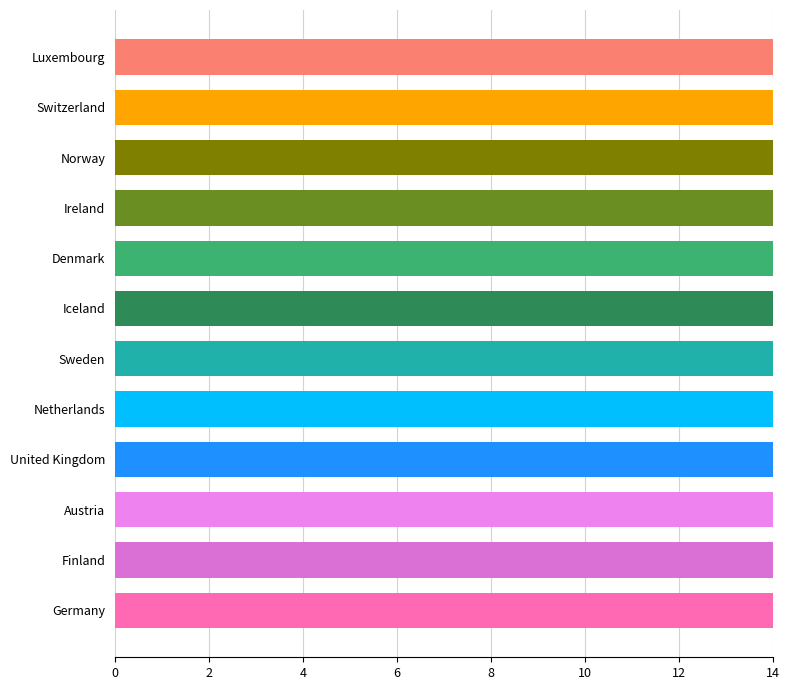

The chart shows a value of 24.9 at Sweden. True or false?

False